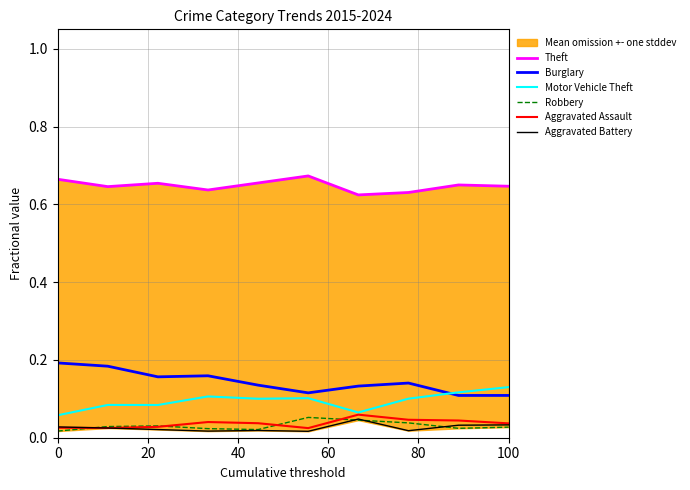

True or false: Burglary has a value of 0.1 at 0.

False